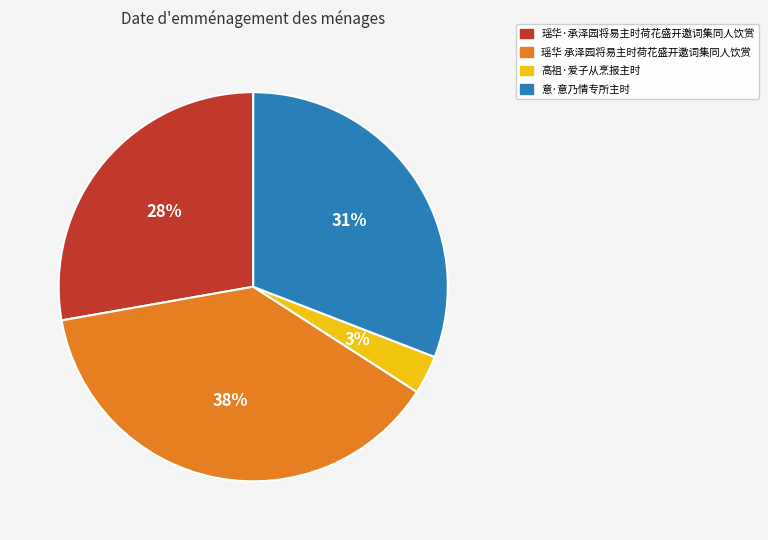

True or false: 瑶华 承泽园将易主时荷花盛开邀词集同人饮赏 accounts for 38% of the total.

True